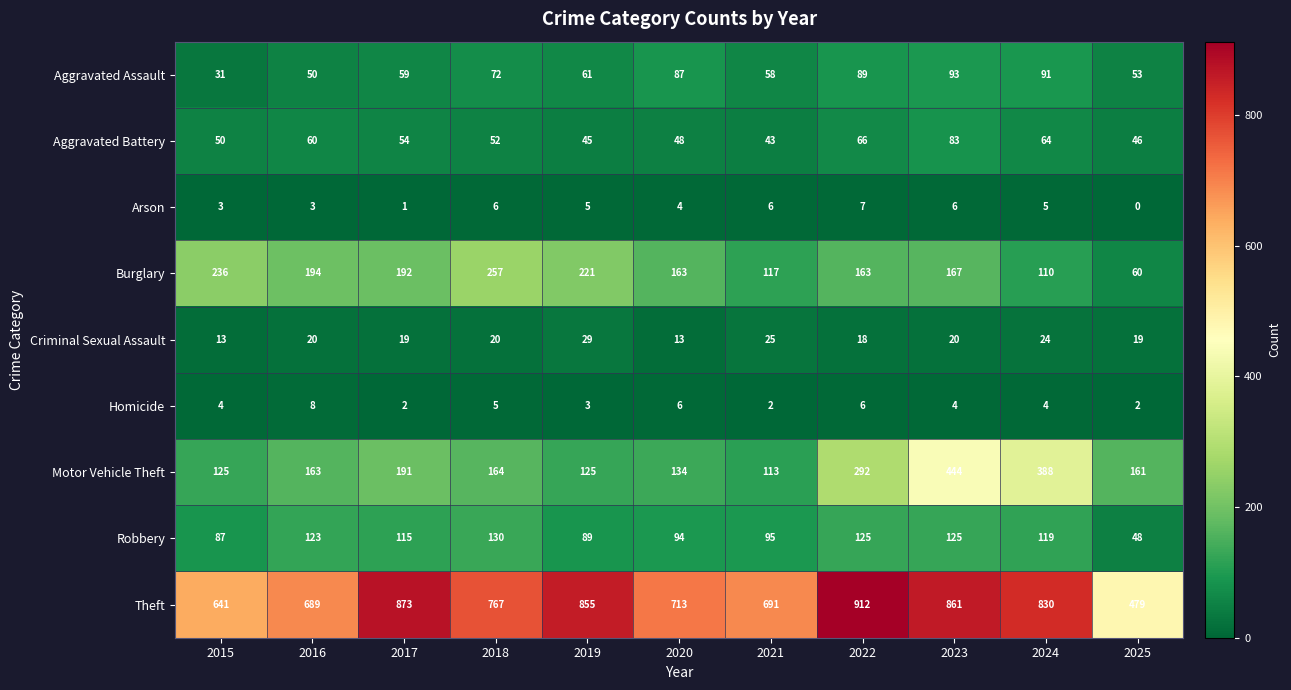

Which series has the widest spread of values?

Theft